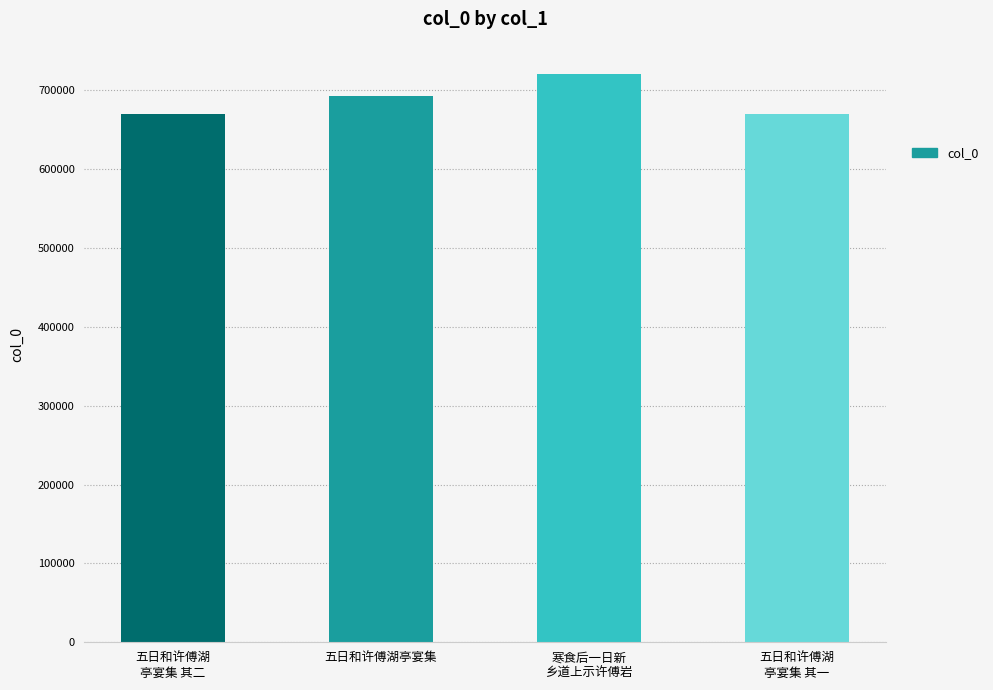

What is the smallest value displayed?

670245